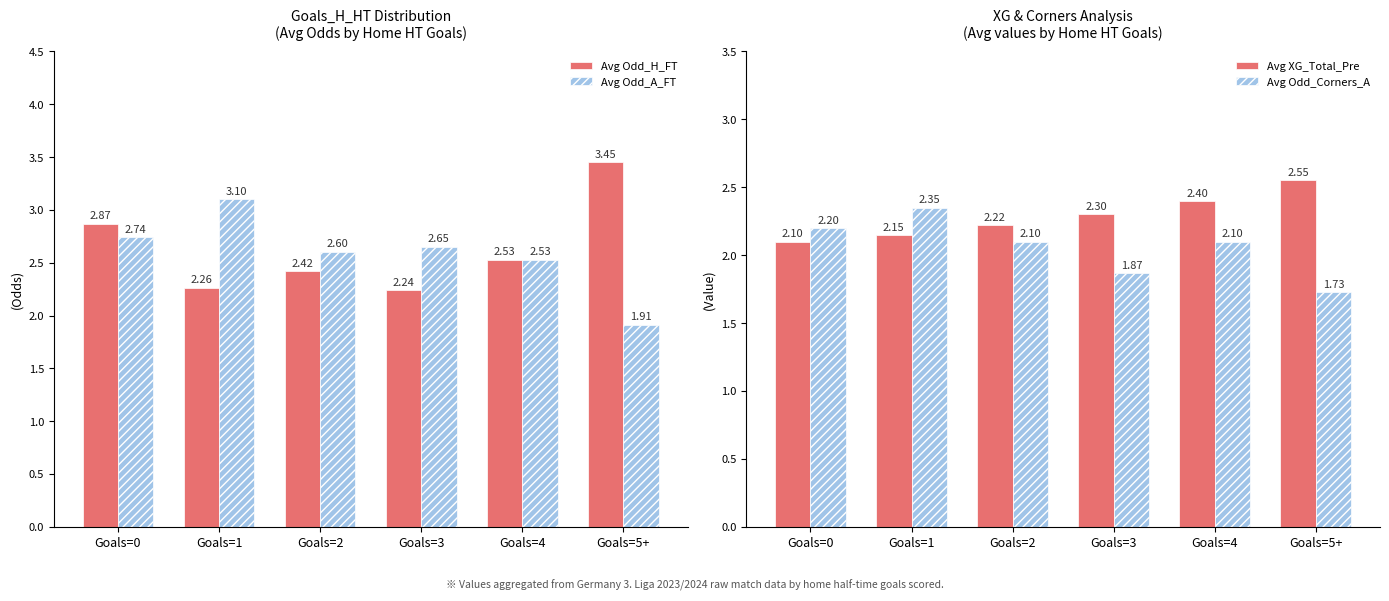

What is the difference between the second highest and second lowest values in the Avg Odd_Corners_A series?

0.3